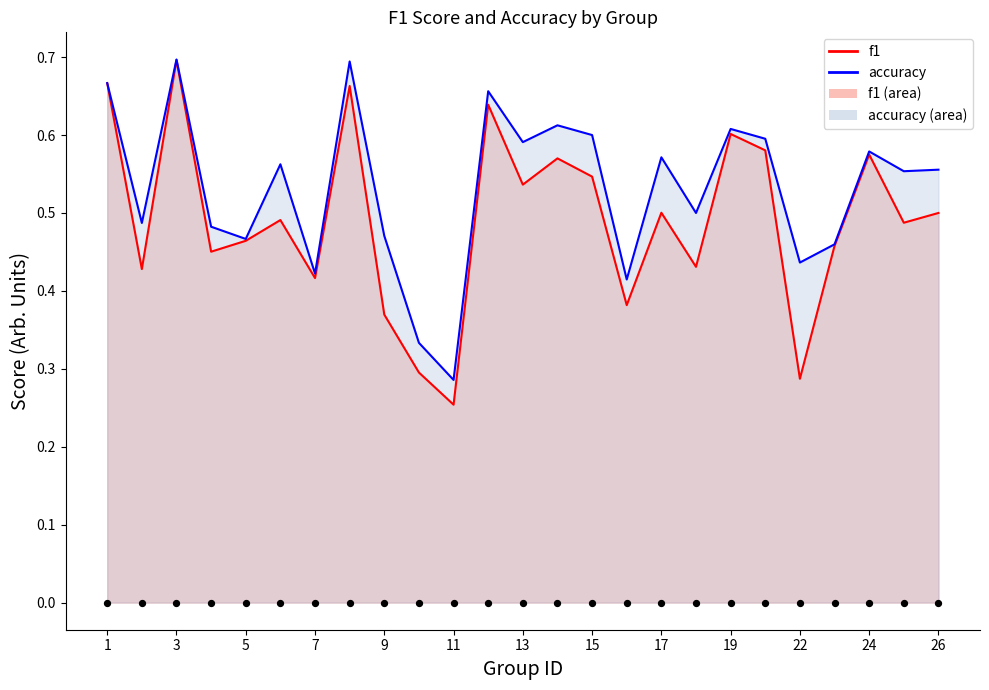

What is the total value across all series at 3?

1.4